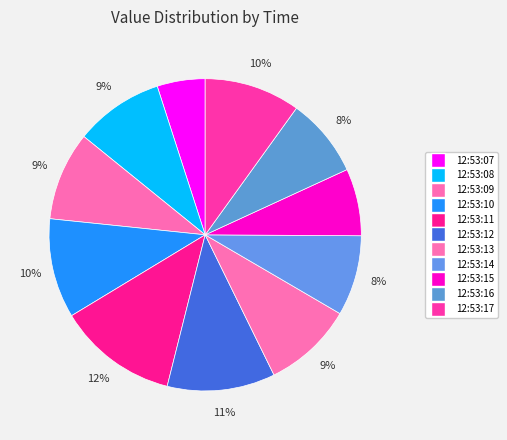

How many slices are in this pie chart?

11